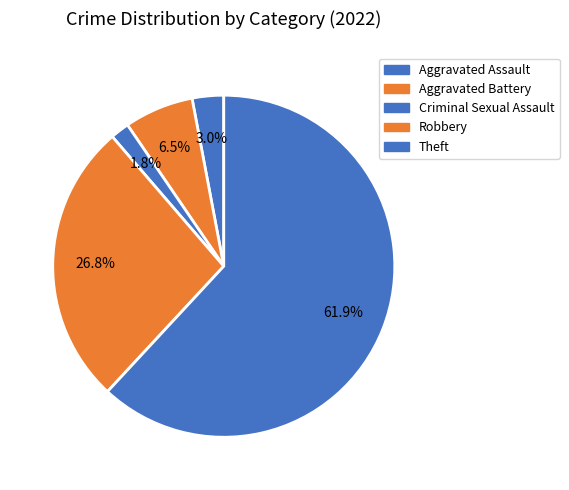

How many segments does this pie chart have?

5